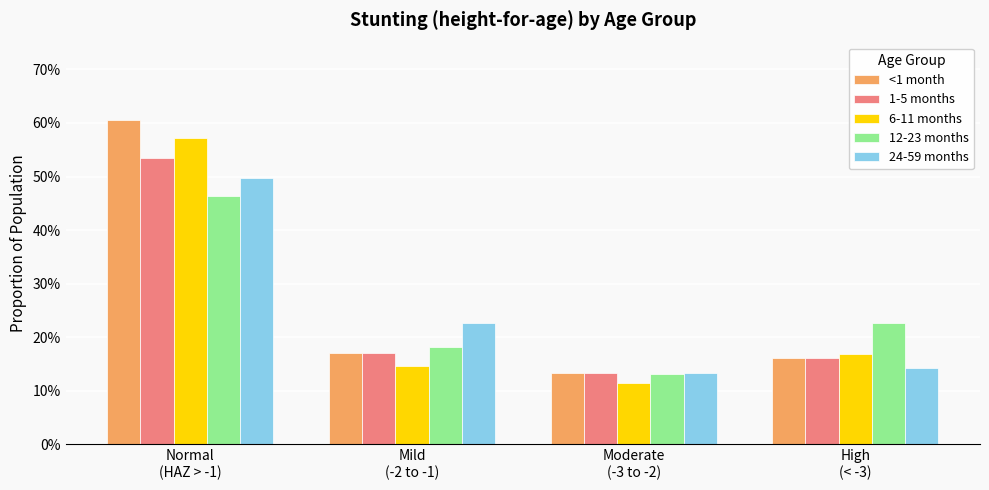

What is the minimum value for 24-59 months?

0.1